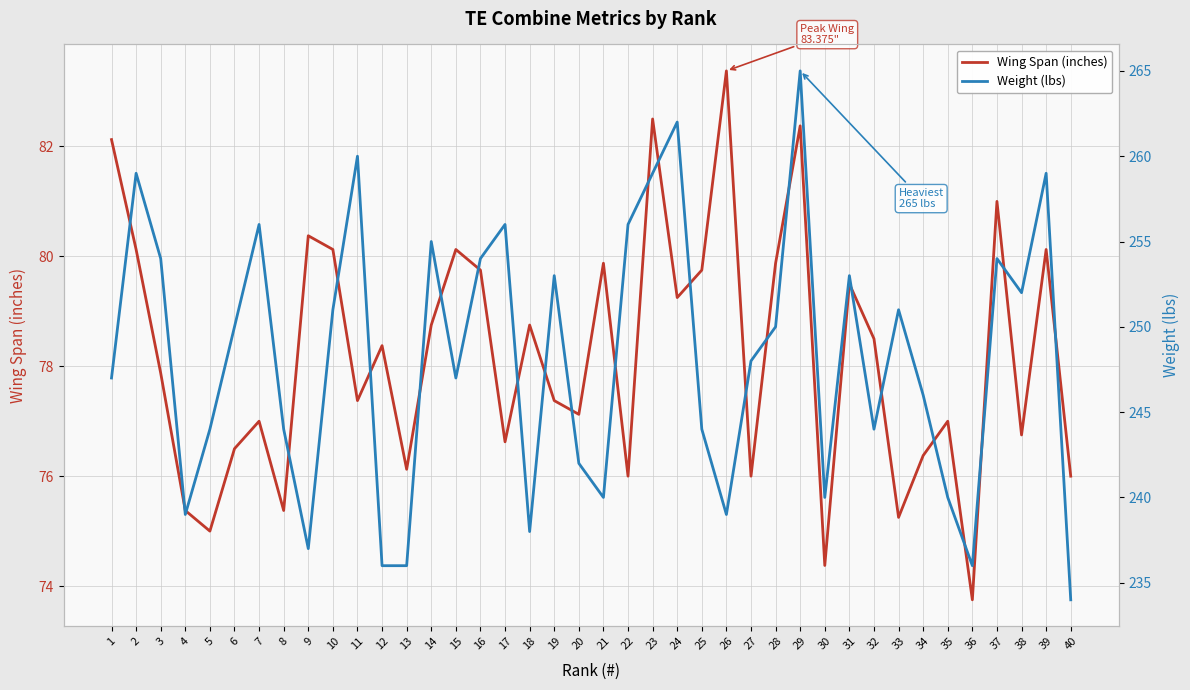

Read the Weight (lbs) value at 19.

253.0